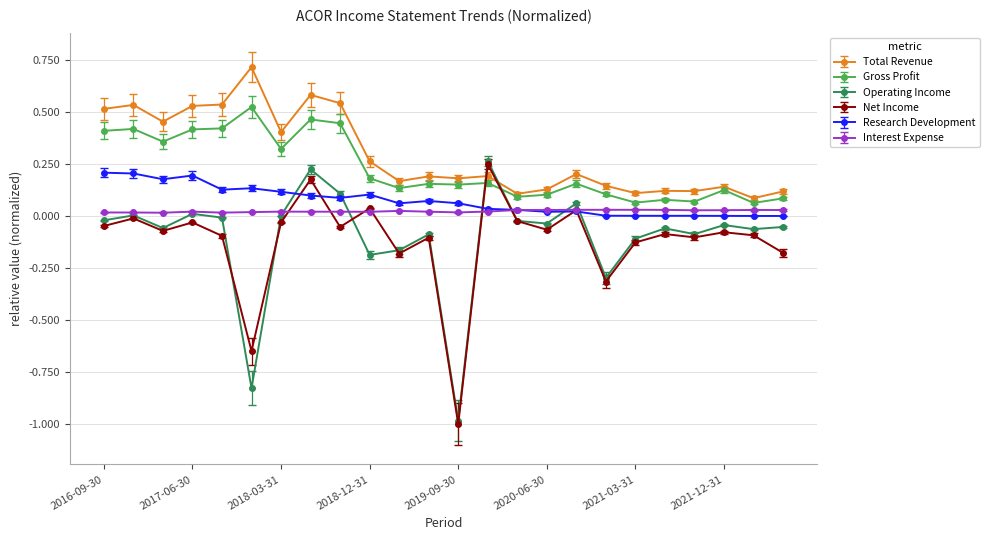

Which series ends up on top after the final intersection of Net Income and Total Revenue?

Total Revenue